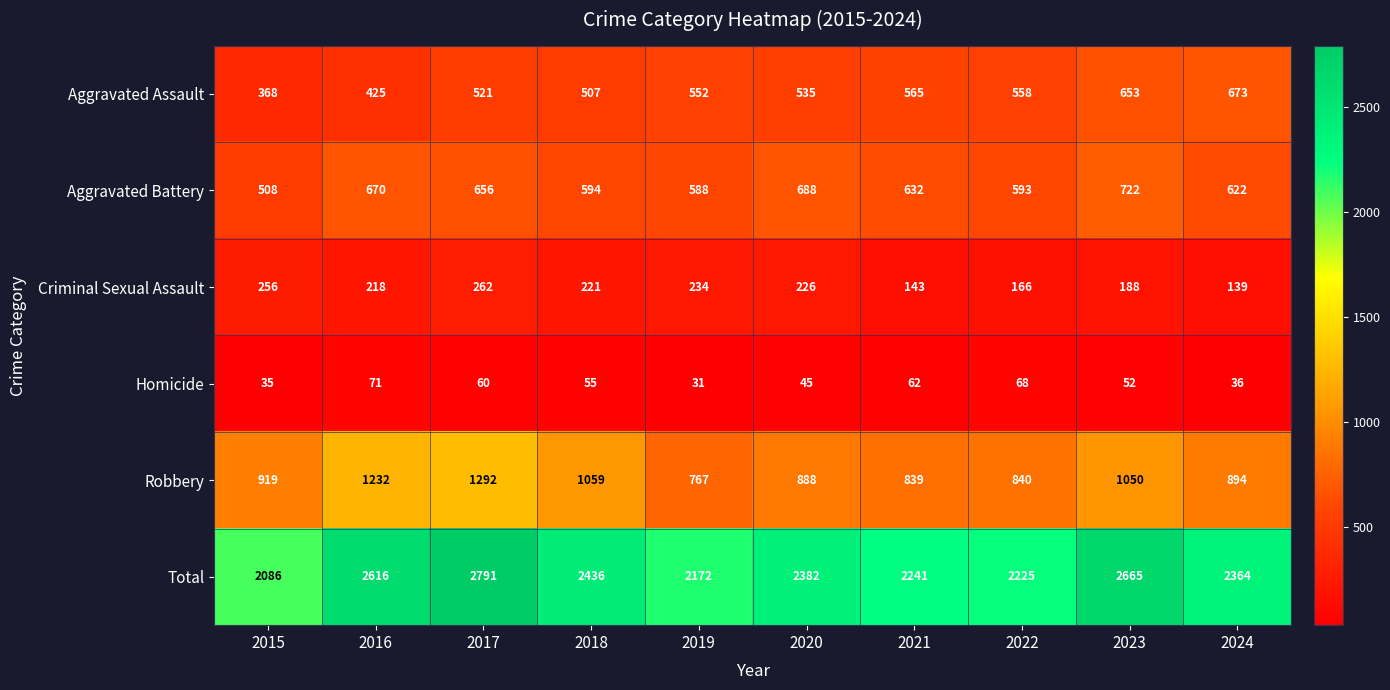

How many categories are shown in the chart?

10